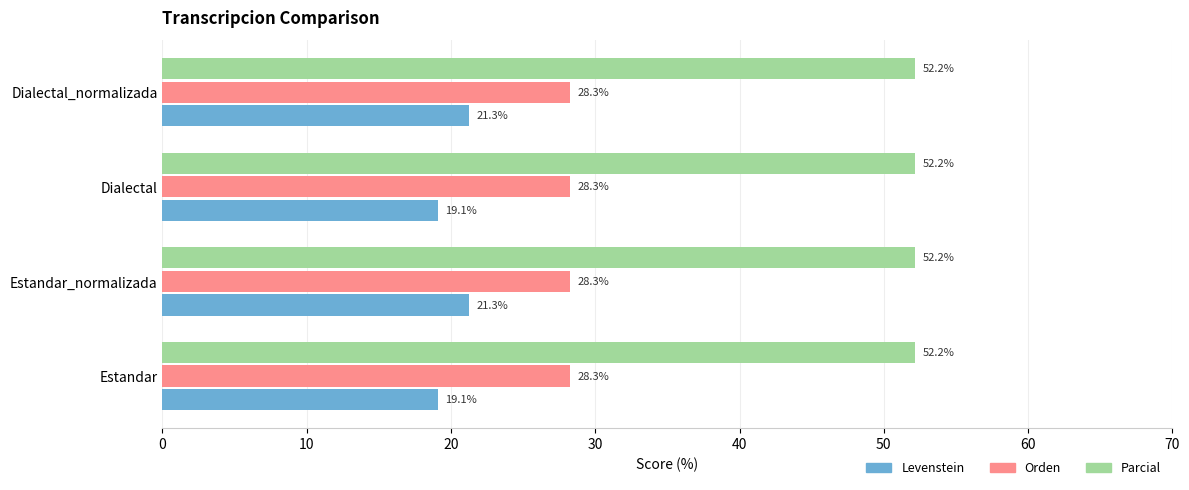

What are all the series names shown in the legend?

Levenstein, Orden, Parcial